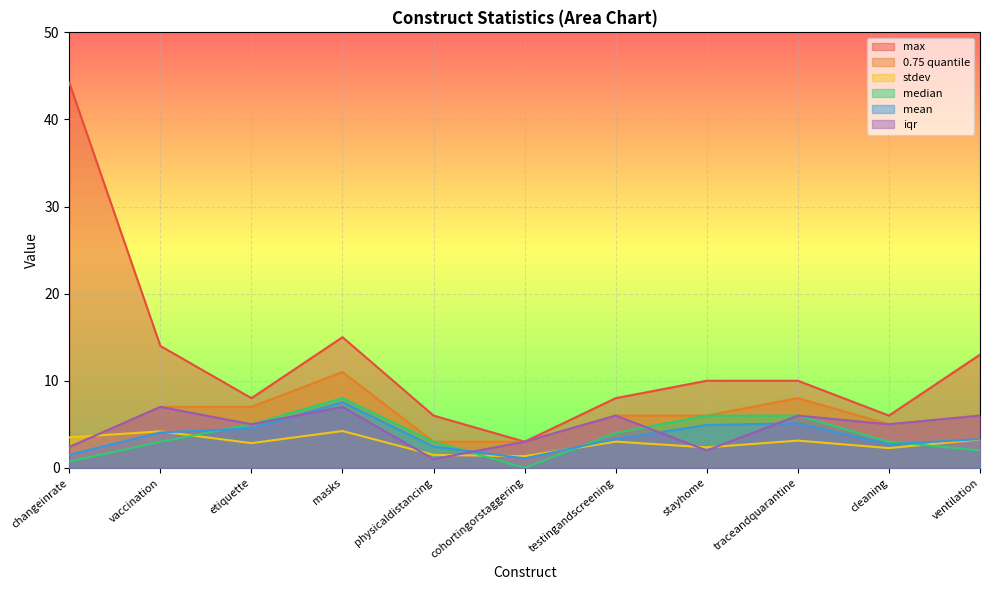

Which series has the largest range (max minus min)?

max